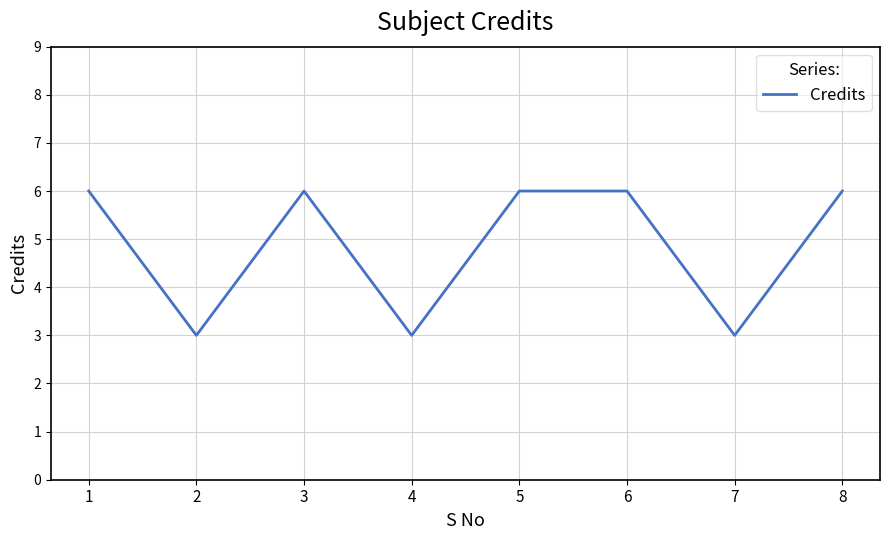

What is the maximum value shown in the chart?

6